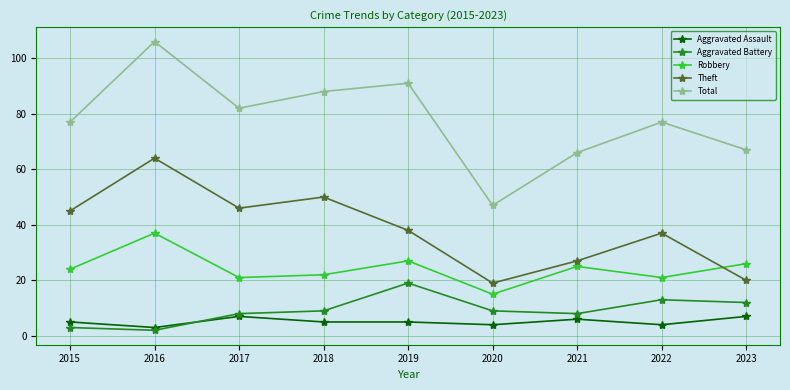

True or false: Aggravated Battery and Total intersect in this chart.

False